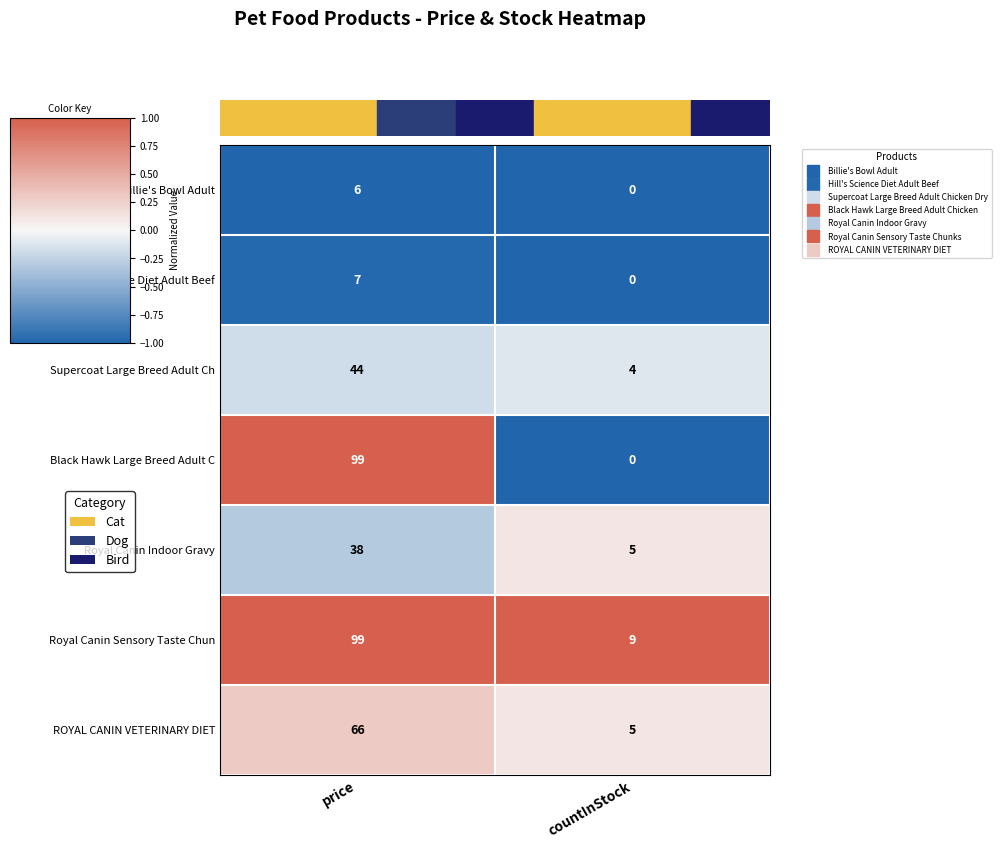

How many categories are shown in the chart?

2